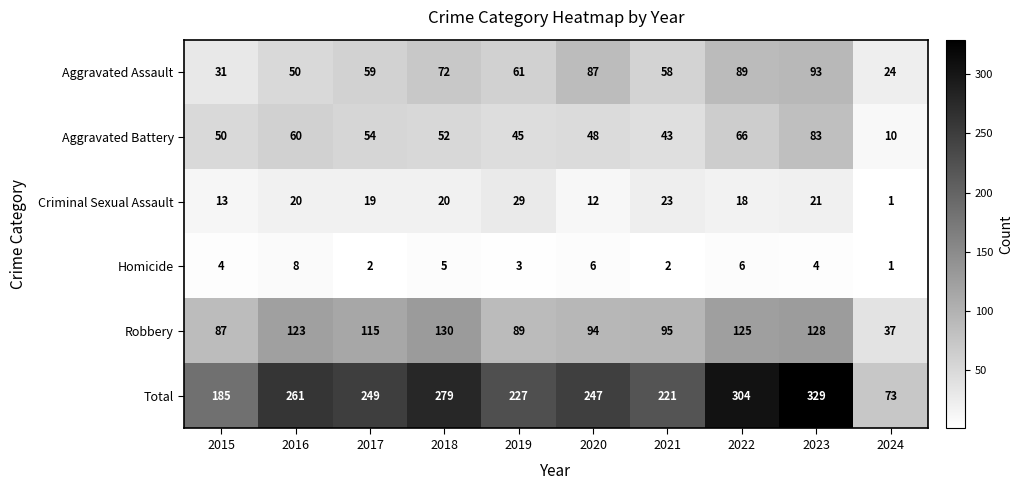

Which series changed the most between 2017 and 2022?

Total